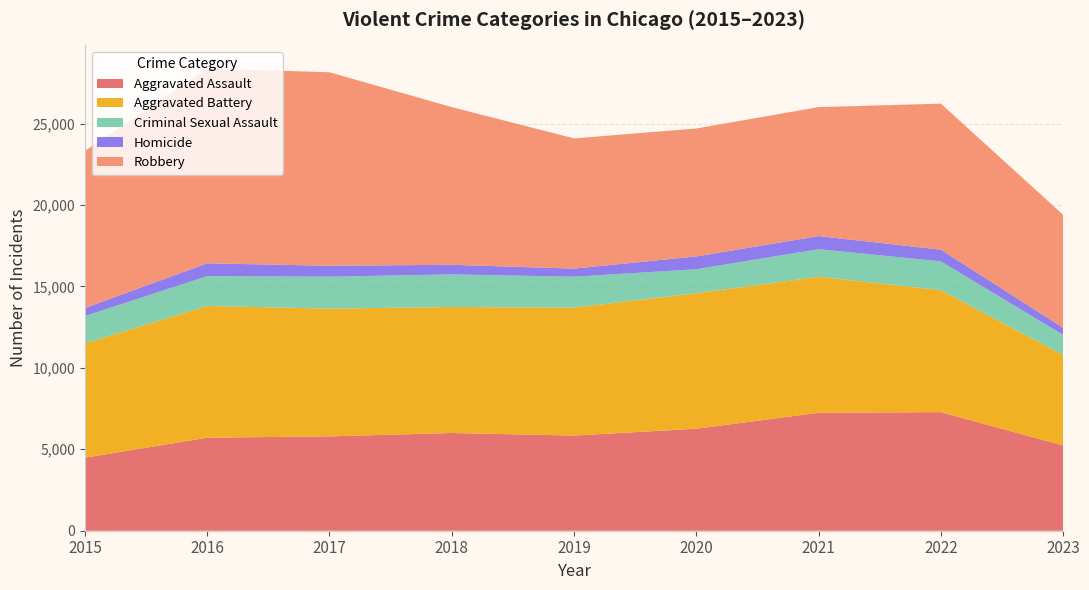

Reading right to left, what are all the values shown in this chart?

Aggravated Assault: 5235	7280	7242	6262	5841	6001	5793	5712	4480
Aggravated Battery: 5558	7489	8347	8320	7857	7734	7845	8086	7018
Criminal Sexual Assault: 1234	1770	1698	1472	1897	2004	1959	1834	1683
Homicide: 434	719	804	787	498	589	672	786	496
Robbery: 6938	8964	7918	7855	7995	9681	11880	11960	9638